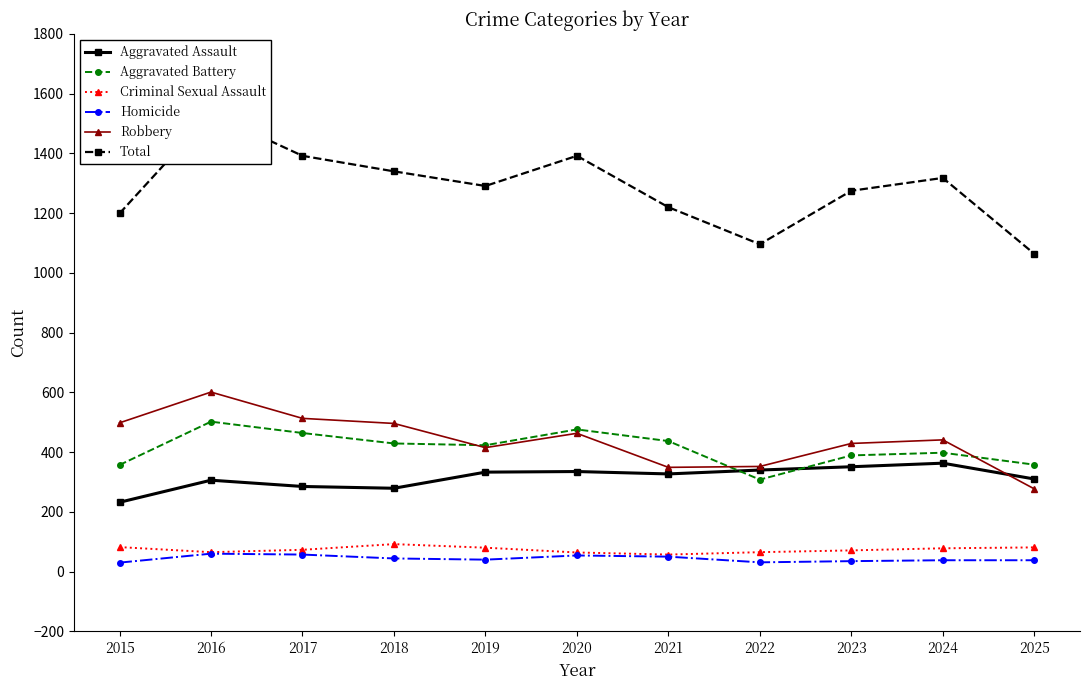

At 2021, list the series in order from smallest to largest.

Homicide, Criminal Sexual Assault, Aggravated Assault, Robbery, Aggravated Battery, Total